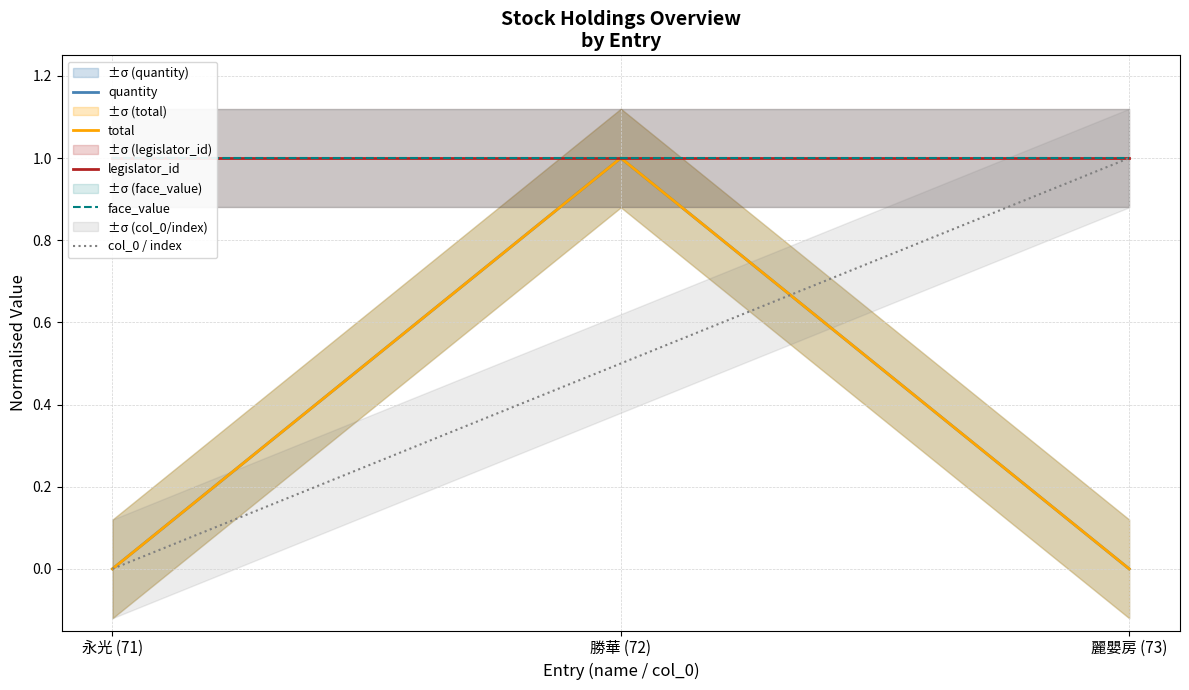

Does the chart have visible grid lines?

Yes